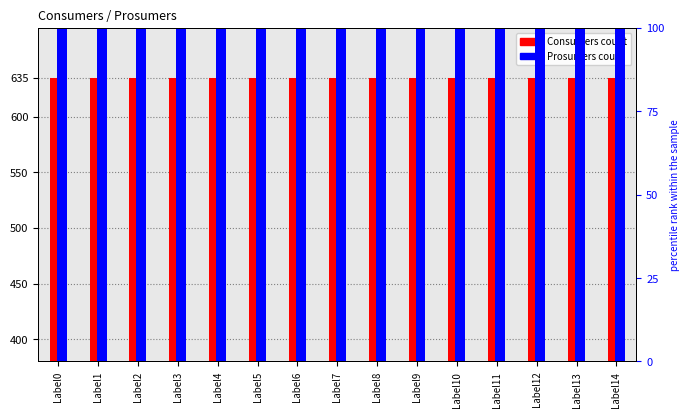

Between Label11 and Label13, which series saw the biggest shift?

Consumers count